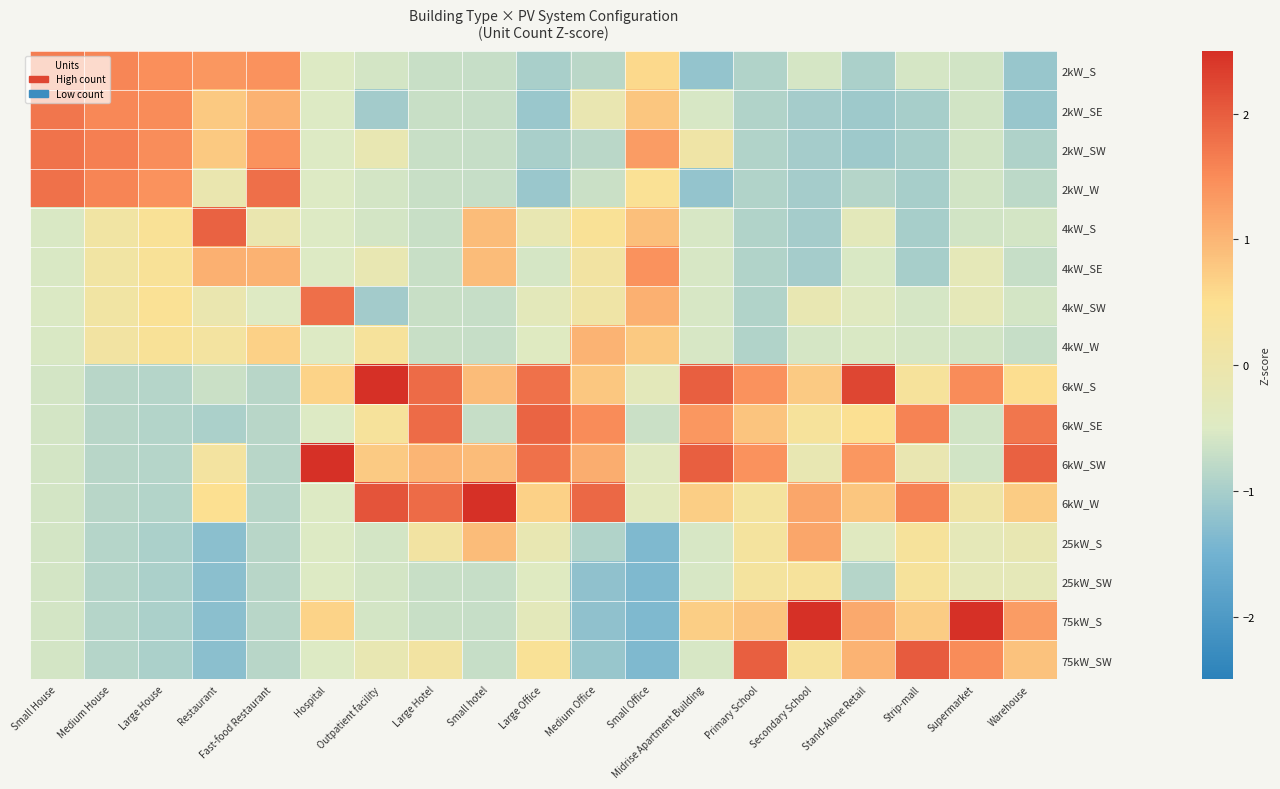

What is the spread (max minus min) of values at Small Office?

2.8